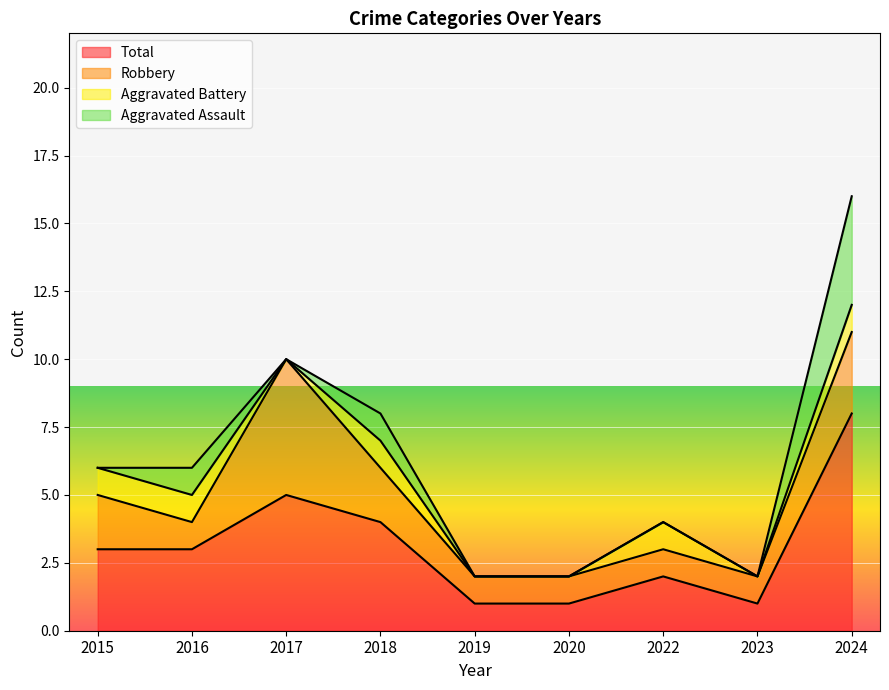

At how many categories does at least one series exceed 6?

1